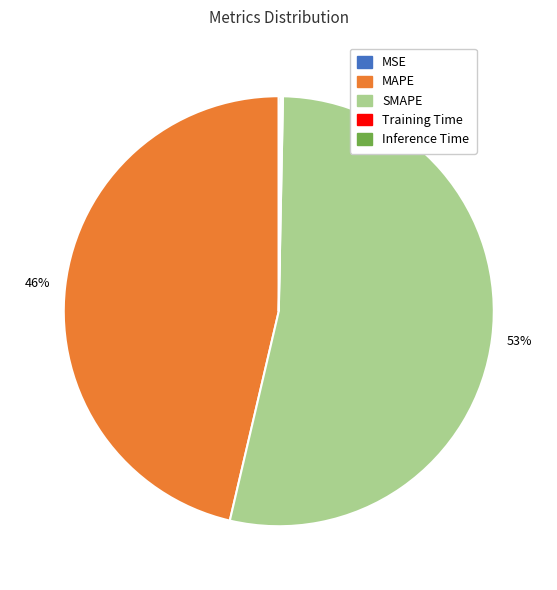

Is it true that MAPE is 46% of the pie?

True